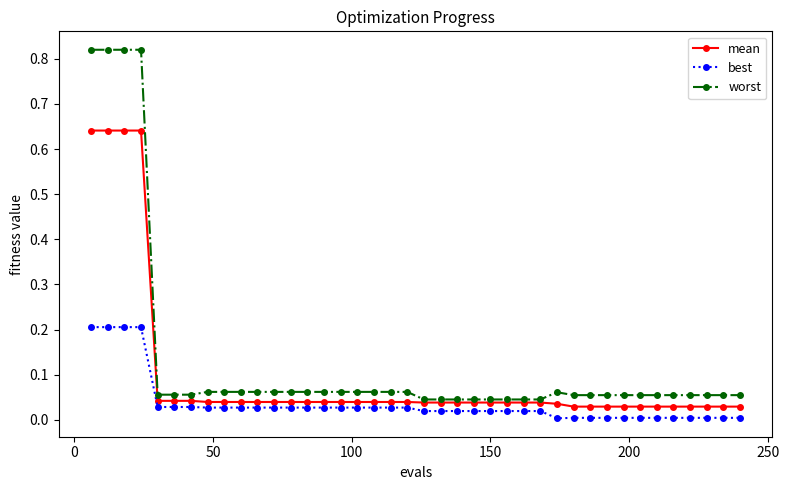

Rank the series by their average value, from highest to lowest.

worst, mean, best